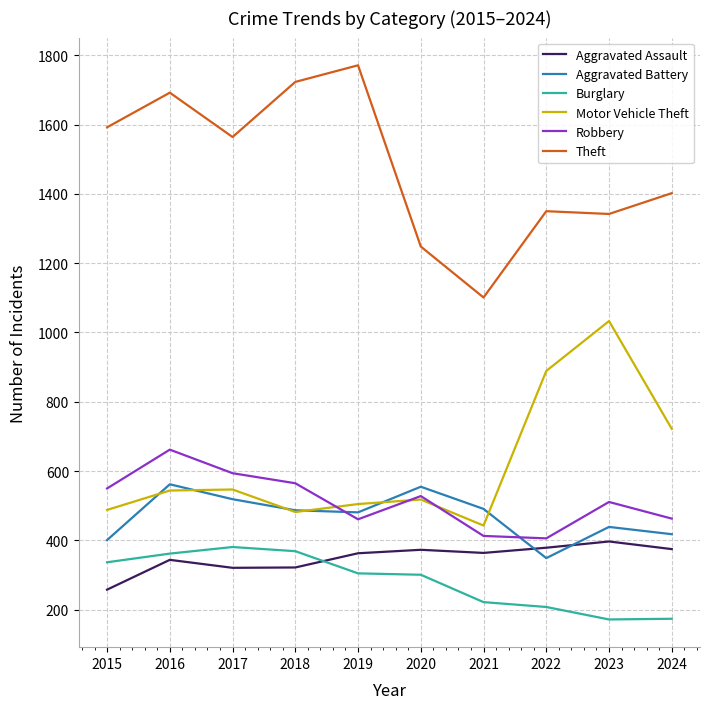

True or false: Robbery and Burglary cross at least once.

False